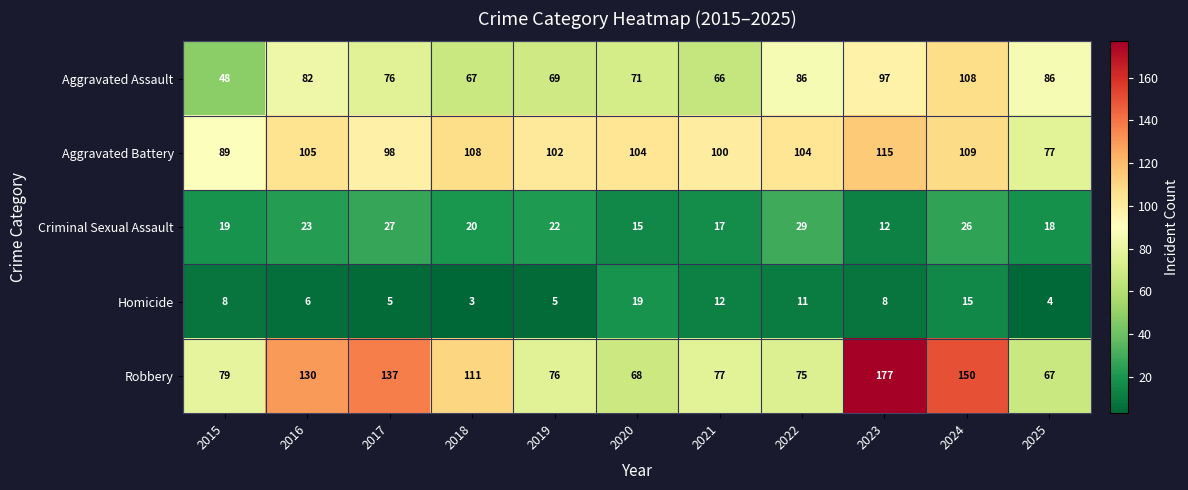

At which category is the sum across all series the highest?

2023